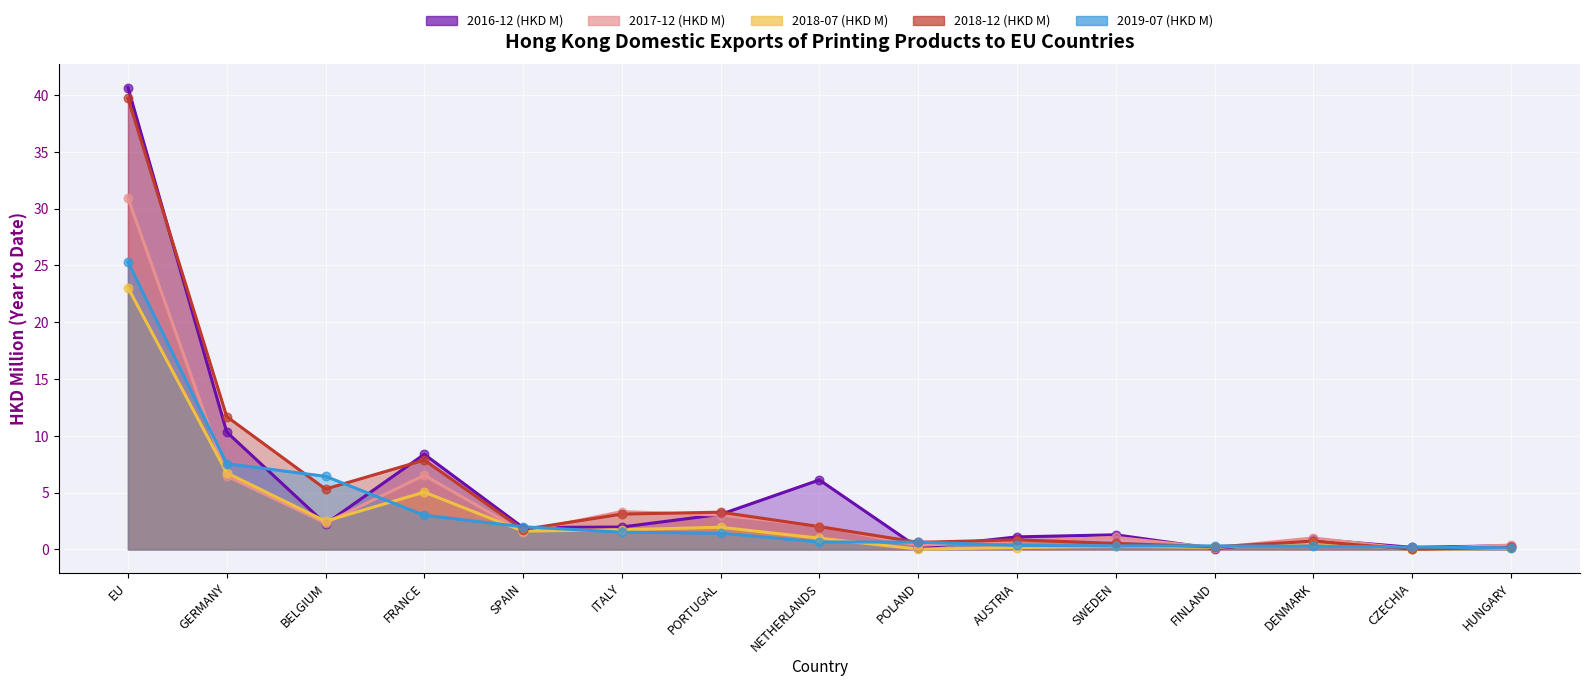

Which series contains the highest Y value?

2016-12 (HKD M)